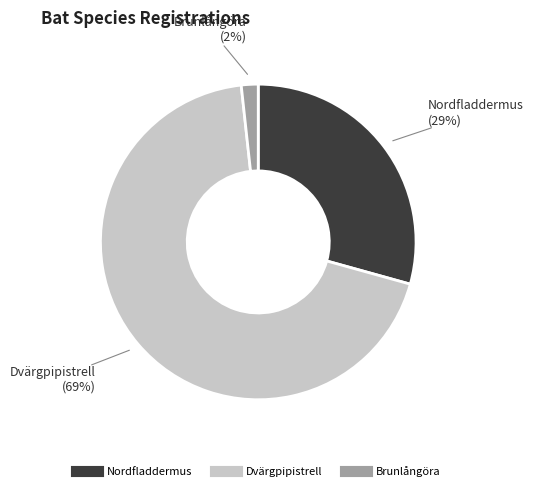

To the nearest percent, what is the average slice percentage?

33%